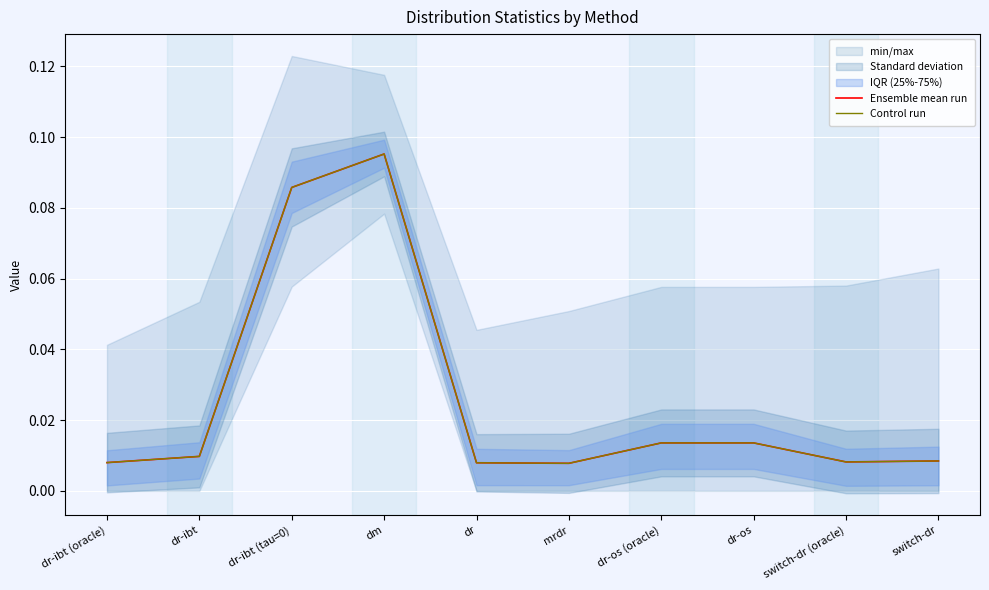

What is the greatest value displayed?

0.1